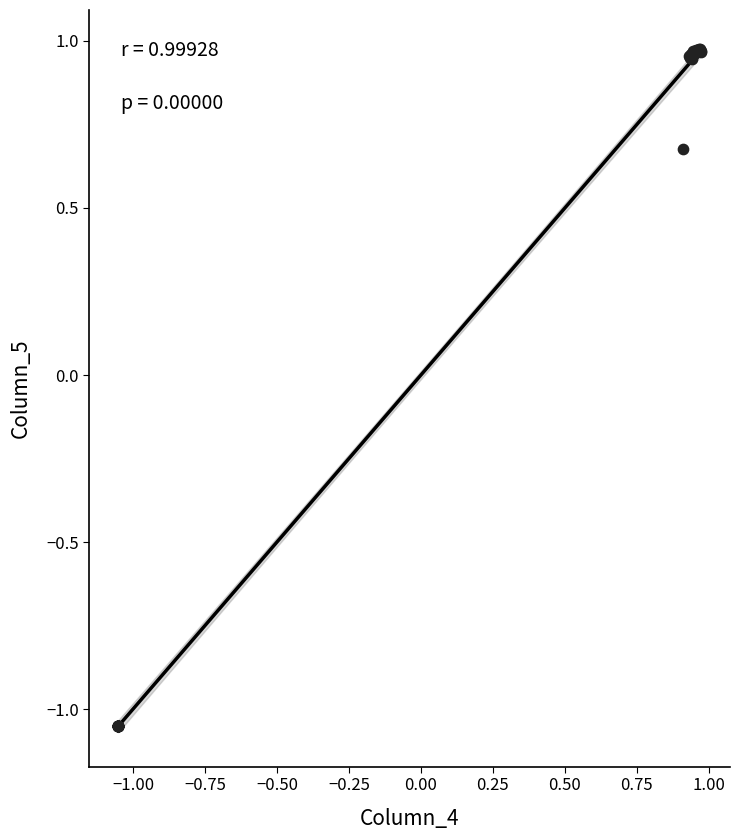

What Y value in the scatter plot is closest to 0?

0.7